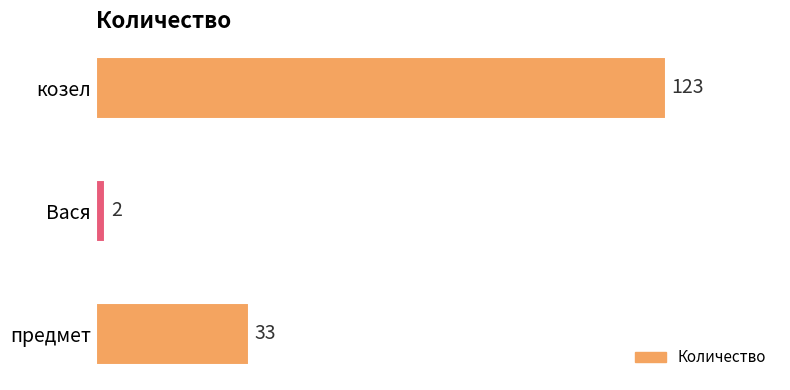

What is the change in value from предмет to козел?

+90